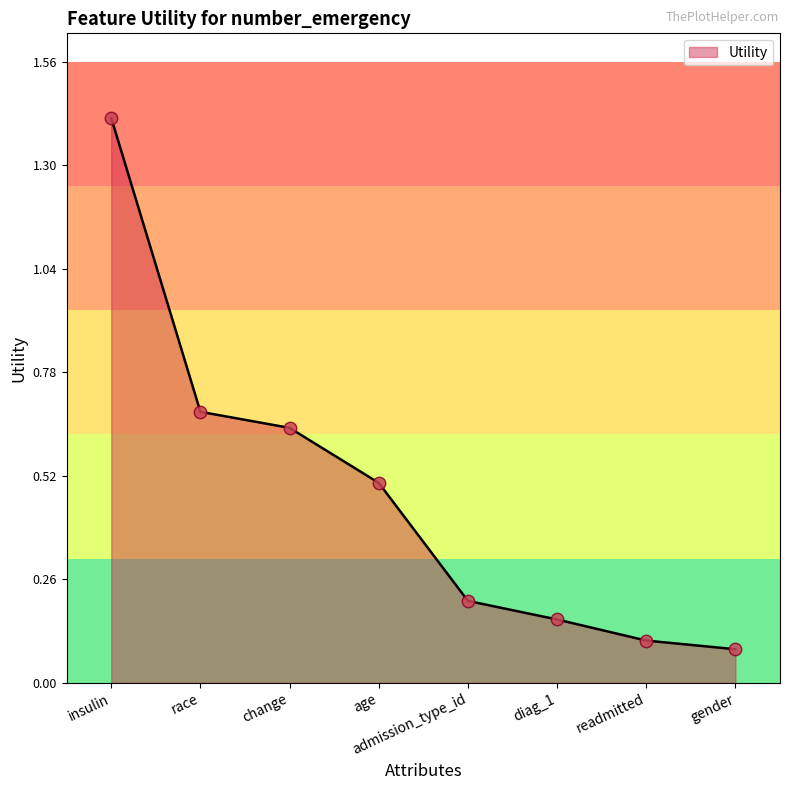

Which has a higher value, insulin or race?

insulin